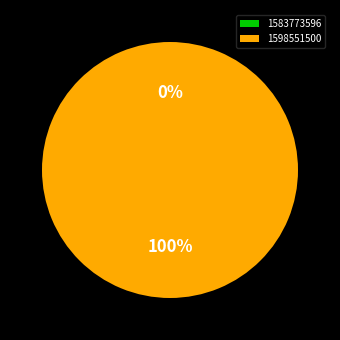

Which slice is the smallest?

1583773596